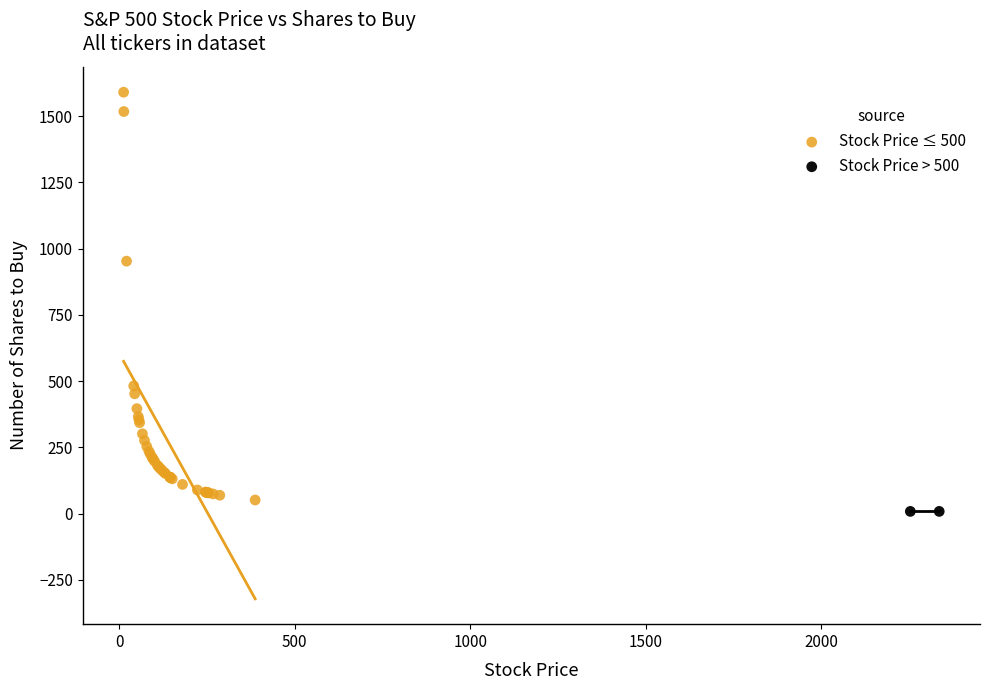

Which series contains the highest Y value?

Stock Price ≤ 500